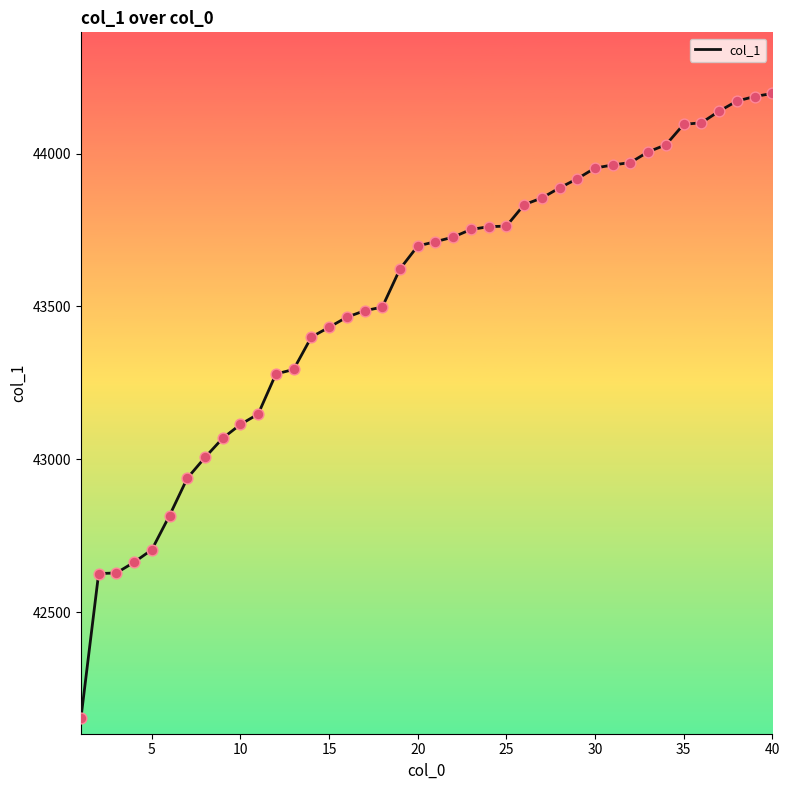

What is the greatest value displayed?

44197